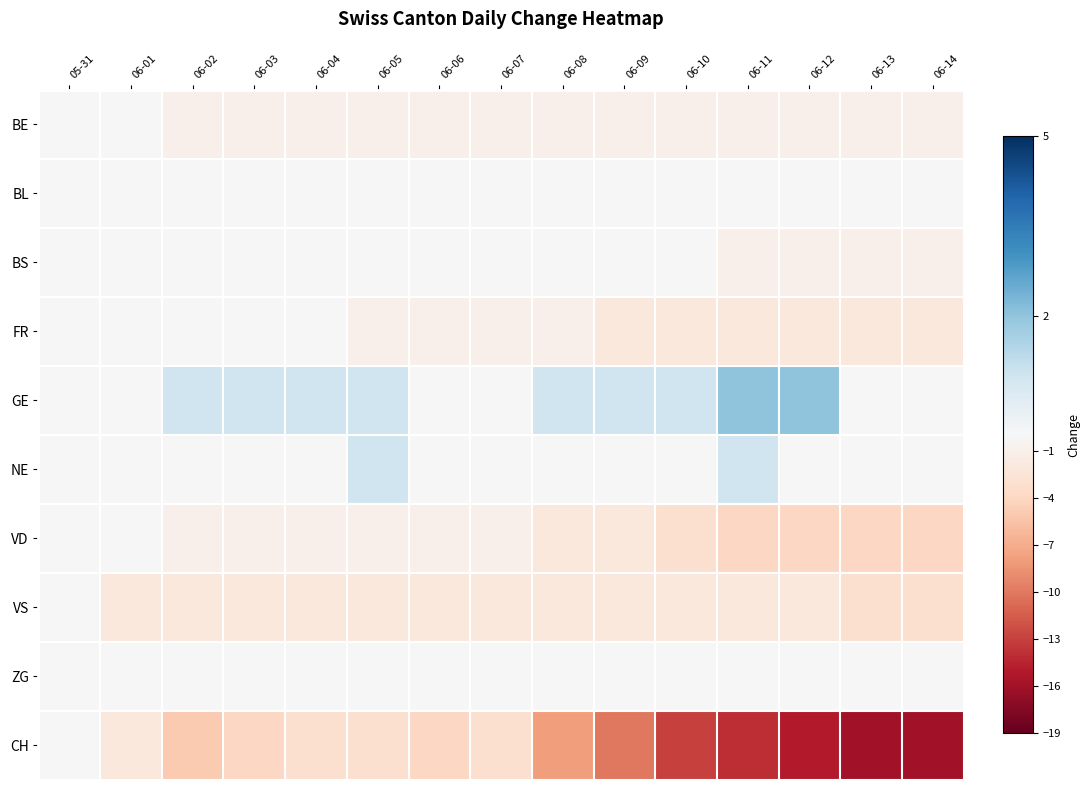

Which series has the largest total across all categories?

GE